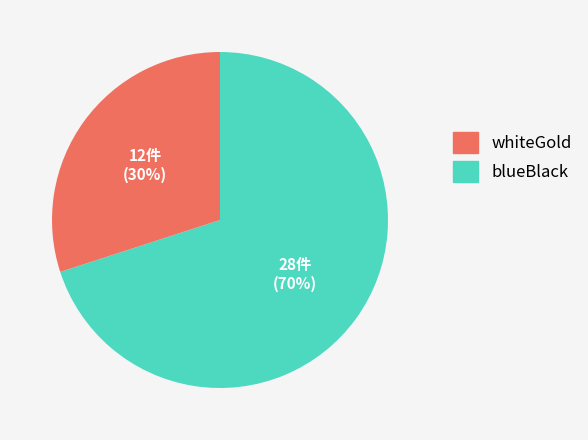

Is there a majority slice in this chart?

Yes